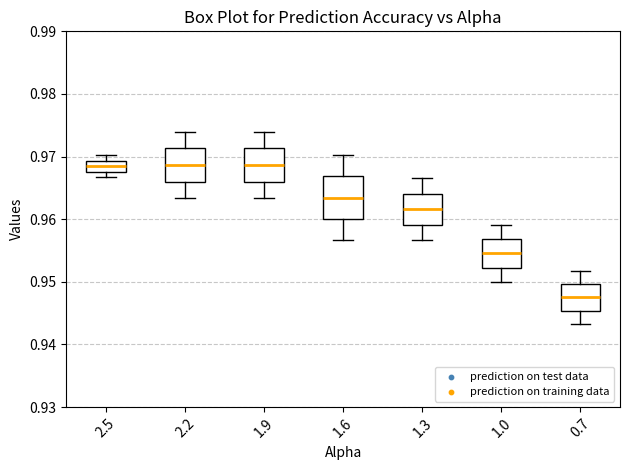

Which box is the tallest, from its lower edge to its upper edge?

1.6